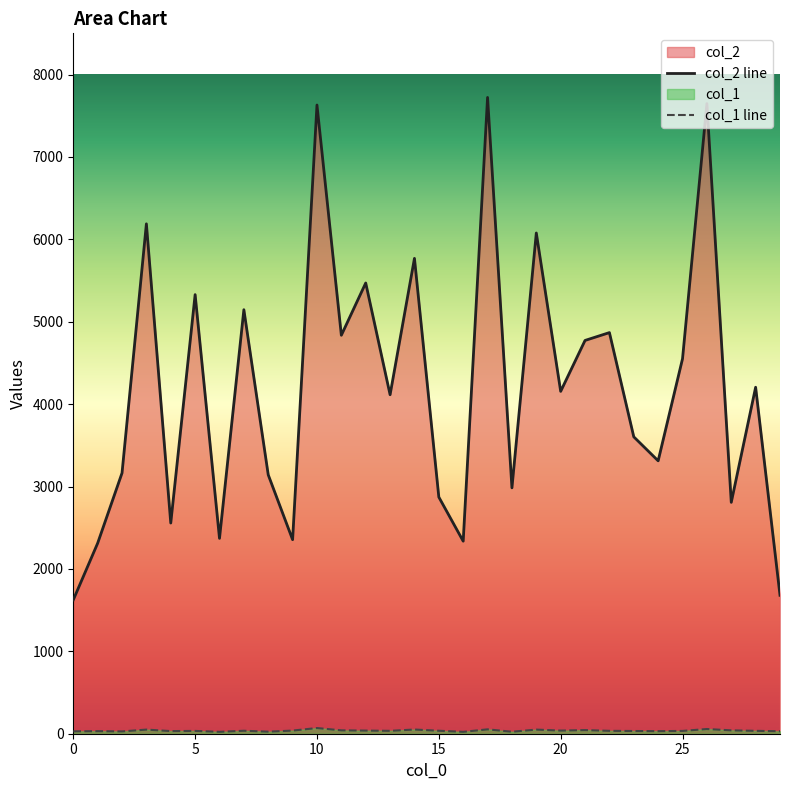

True or false: col_1 has more than 2 points higher than both neighbors.

True